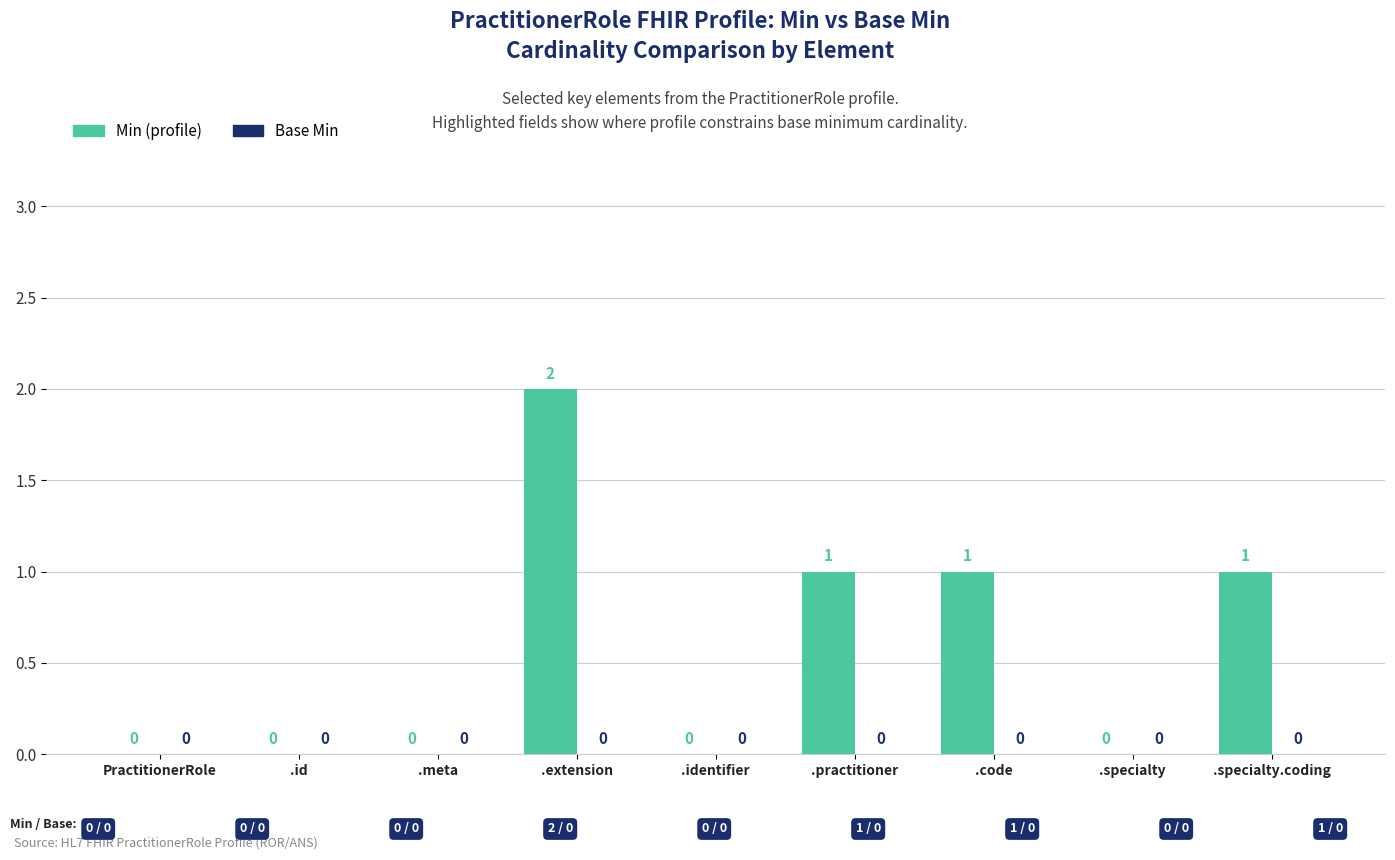

How many values are between 0 and 1?

8